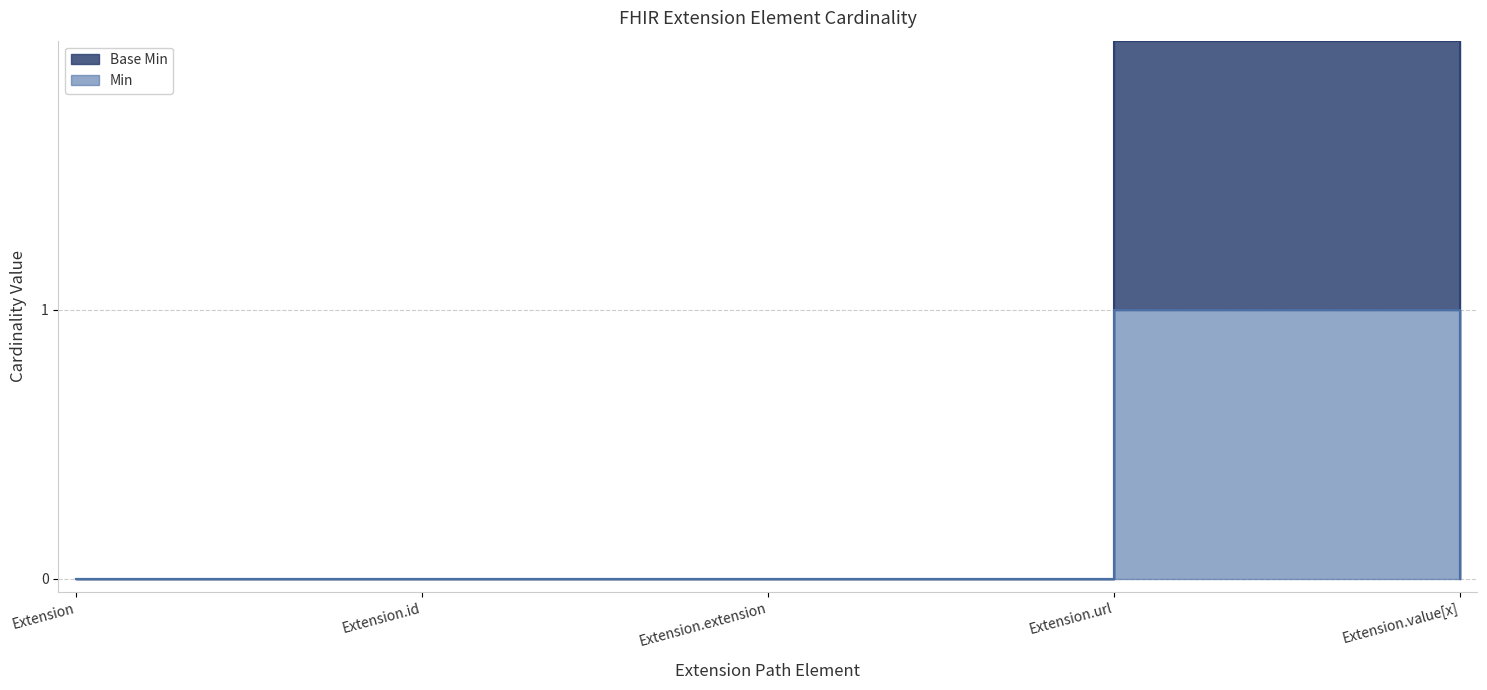

What position from the right is Extension.value[x]?

1